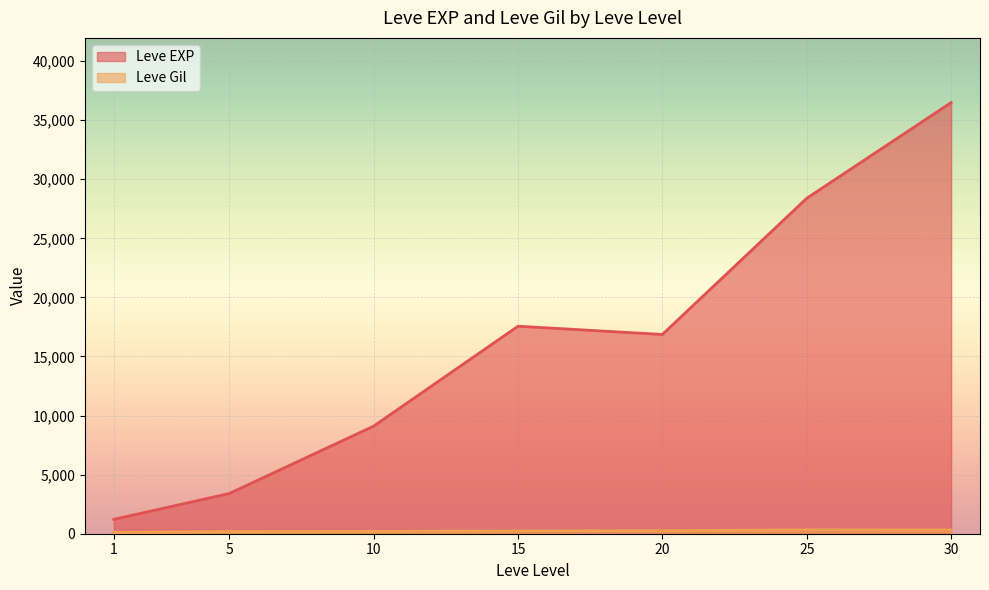

Rank the series at 1 from lowest to highest value.

Leve Gil, Leve EXP